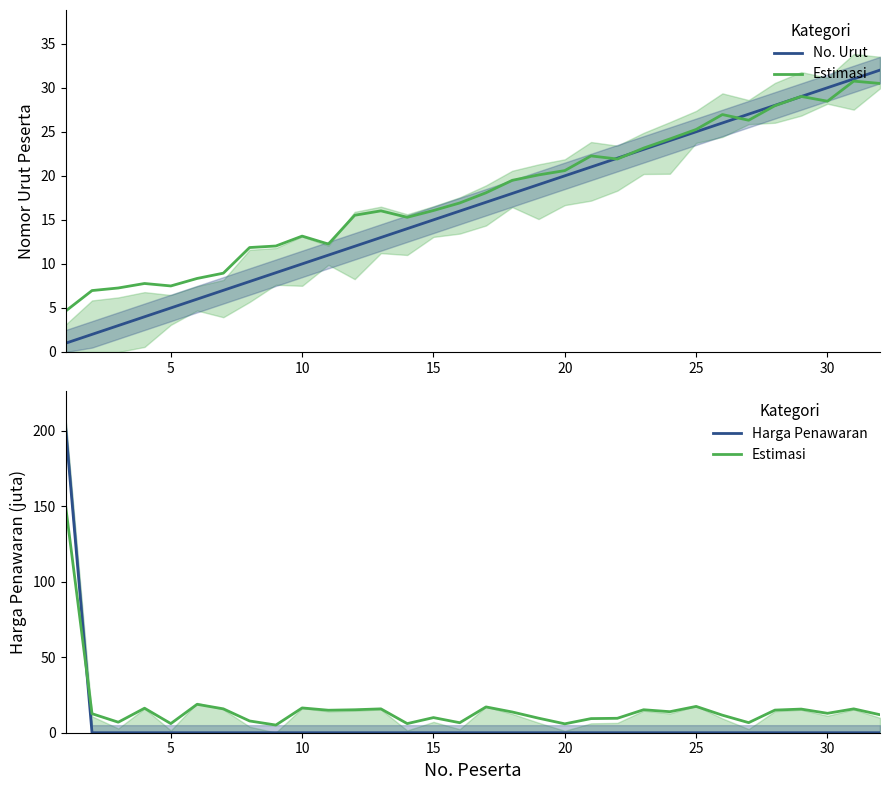

Reading right to left, list all the values displayed in this chart.

No. Urut: 32.0	31.0	30.0	29.0	28.0	27.0	26.0	25.0	24.0	23.0	22.0	21.0	20.0	19.0	18.0	17.0	16.0	15.0	14.0	13.0	12.0	11.0	10.0	9.0	8.0	7.0	6.0	5.0	4.0	3.0	2.0	1.0
Estimasi: 11.9	15.8	12.9	15.7	15.0	6.7	11.6	17.4	13.9	15.2	9.6	9.4	5.9	9.6	13.7	17.1	6.6	10.0	6.0	15.8	15.2	14.9	16.4	5.1	7.8	15.8	18.8	6.0	16.2	7.0	12.6	149.5
Harga Penawaran: 0.0	0.0	0.0	0.0	0.0	0.0	0.0	0.0	0.0	0.0	0.0	0.0	0.0	0.0	0.0	0.0	0.0	0.0	0.0	0.0	0.0	0.0	0.0	0.0	0.0	0.0	0.0	0.0	0.0	0.0	0.0	200.9